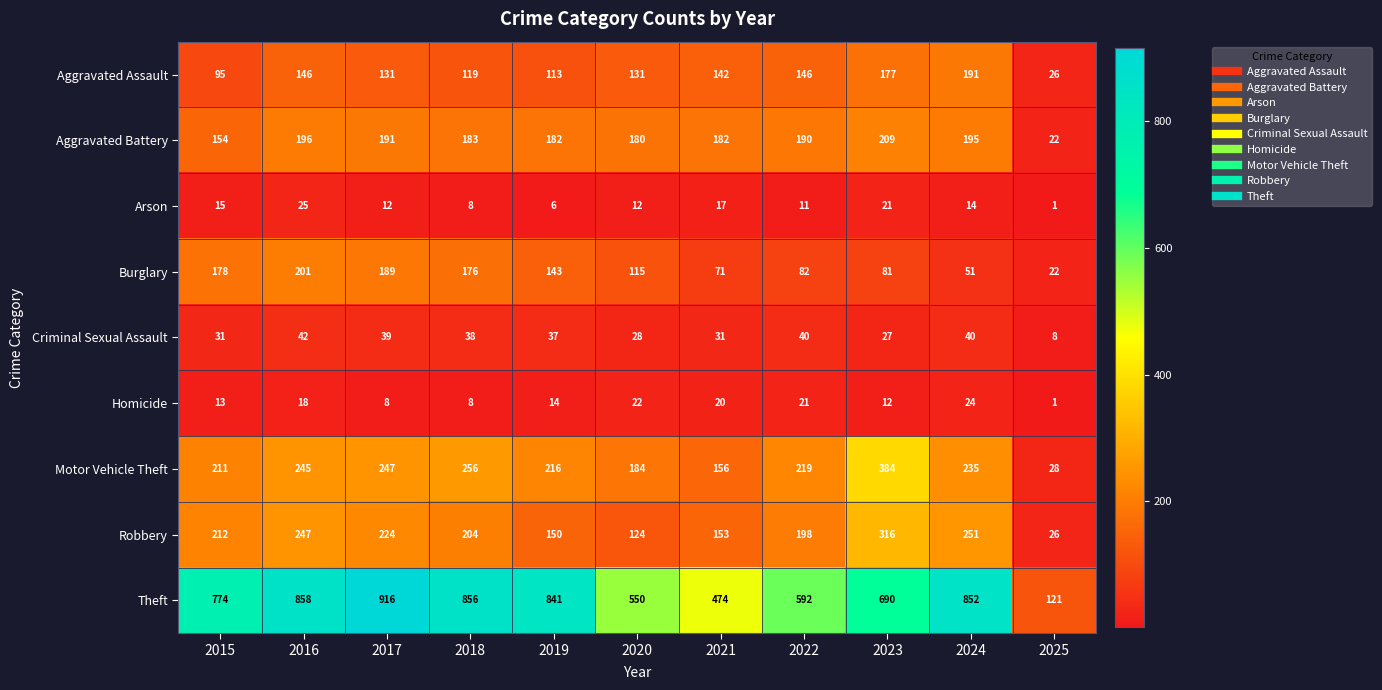

What is the maximum value shown in the chart?

916